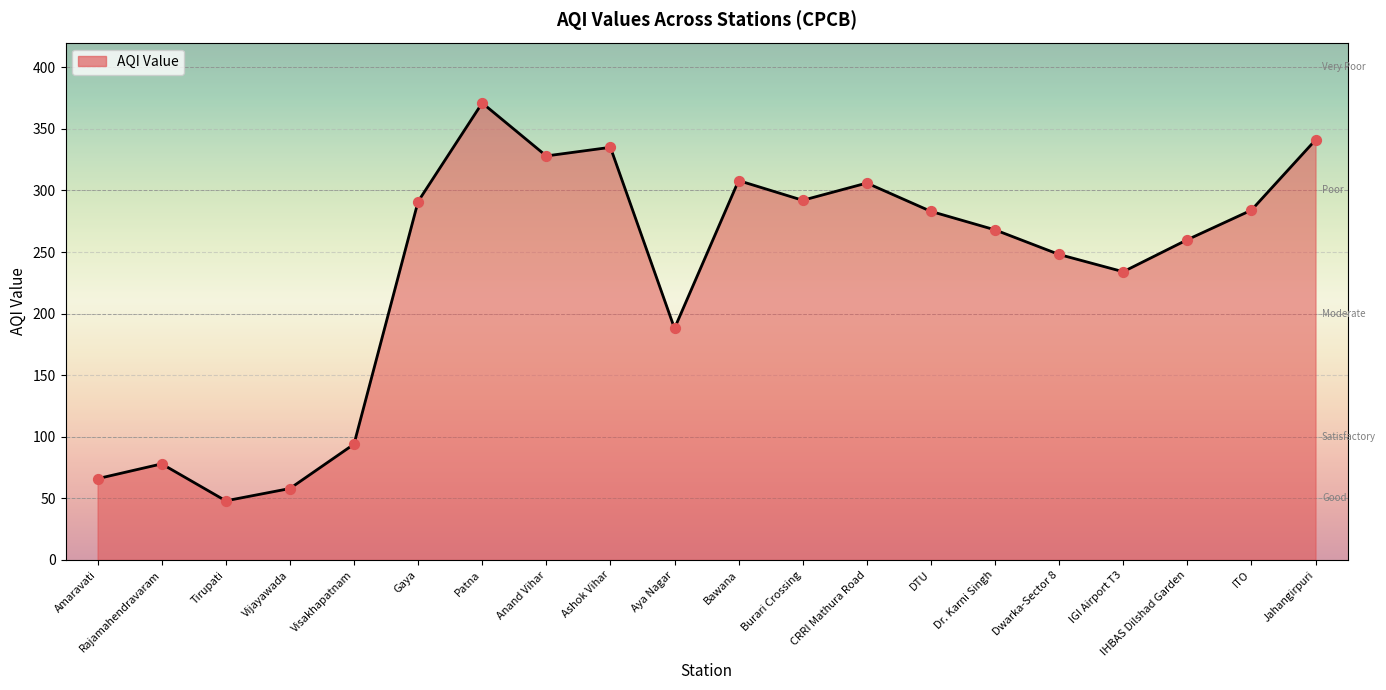

Between Vijayawada and Aya Nagar, which is larger?

Aya Nagar